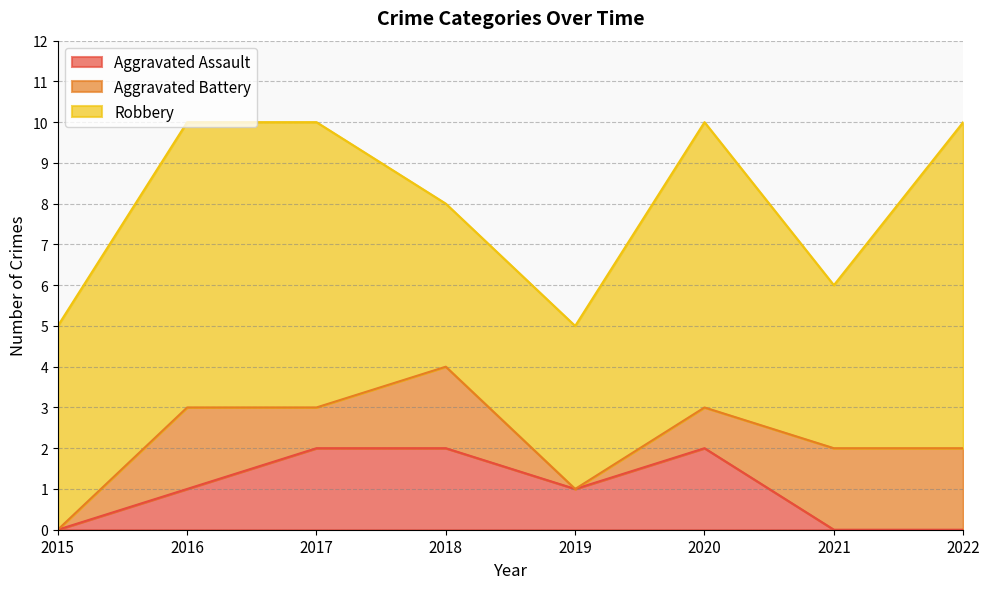

How many interior local valleys does the Aggravated Assault series have?

1